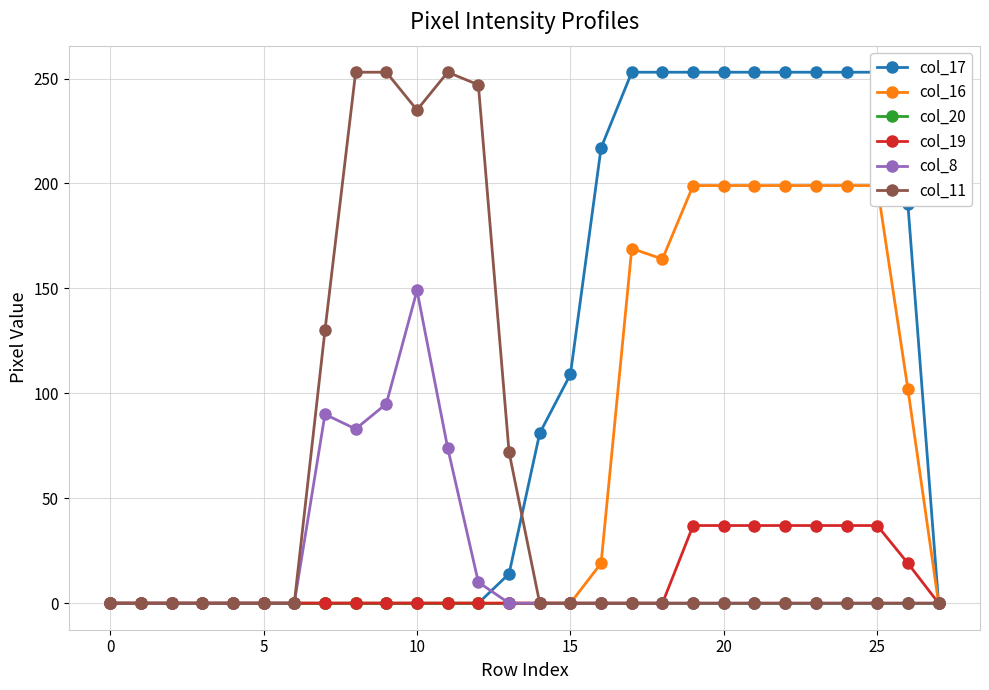

Does the chart have visible grid lines?

Yes